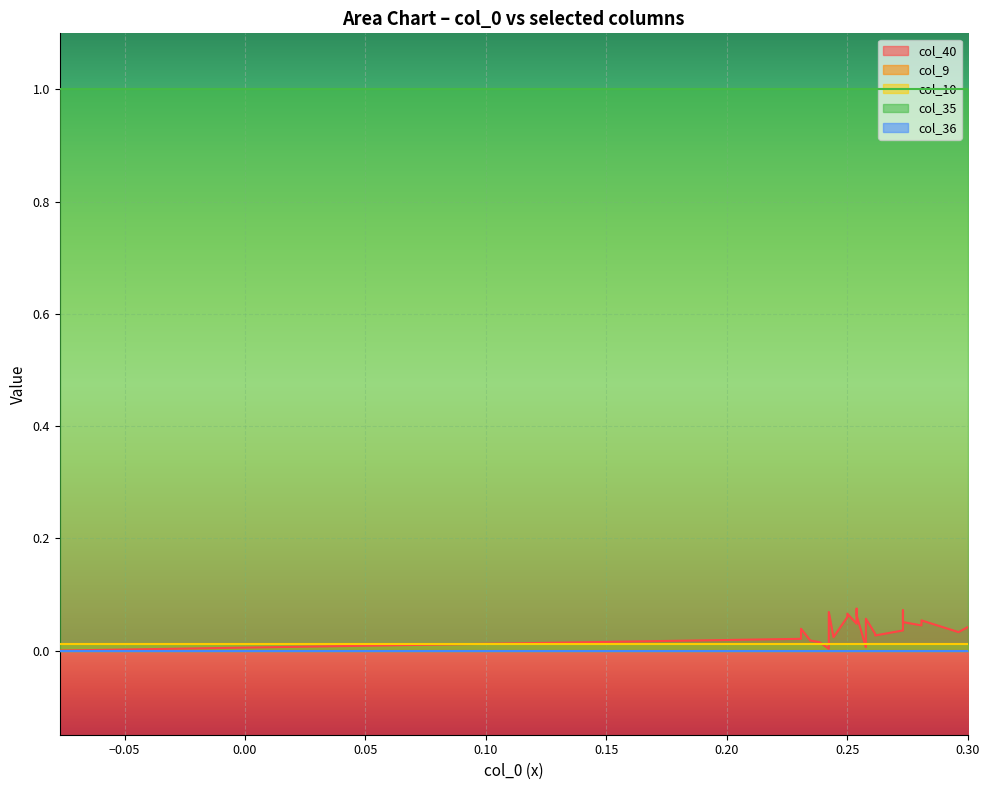

Reading left to right, what are all the values shown in this chart?

col_40: 0=0.0	1=0.0	2=0.0	3=0.0	4=0.0	5=0.0	6=0.0	7=0.0	8=0.0	9=0.0	10=0.0	11=0.0	12=0.0	13=0.0	14=0.0	15=0.0	16=0.0	17=0.1	18=0.1	19=0.1	20=0.1	21=0.1	22=0.1	23=0.1	24=0.1	25=0.1
col_9: 0=0.0	1=0.0	2=0.0	3=0.0	4=0.0	5=0.0	6=0.0	7=0.0	8=0.0	9=0.0	10=0.0	11=0.0	12=0.0	13=0.0	14=0.0	15=0.0	16=0.0	17=0.0	18=0.0	19=0.0	20=0.0	21=0.0	22=0.0	23=0.0	24=0.0	25=0.0
col_10: 0=0.0	1=0.0	2=0.0	3=0.0	4=0.0	5=0.0	6=0.0	7=0.0	8=0.0	9=0.0	10=0.0	11=0.0	12=0.0	13=0.0	14=0.0	15=0.0	16=0.0	17=0.0	18=0.0	19=0.0	20=0.0	21=0.0	22=0.0	23=0.0	24=0.0	25=0.0
col_35: 0=1.0	1=1.0	2=1.0	3=1.0	4=1.0	5=1.0	6=1.0	7=1.0	8=1.0	9=1.0	10=1.0	11=1.0	12=1.0	13=1.0	14=1.0	15=1.0	16=1.0	17=1.0	18=1.0	19=1.0	20=1.0	21=1.0	22=1.0	23=1.0	24=1.0	25=1.0
col_36: 0=0.0	1=0.0	2=0.0	3=0.0	4=0.0	5=0.0	6=0.0	7=0.0	8=0.0	9=0.0	10=0.0	11=0.0	12=0.0	13=0.0	14=0.0	15=0.0	16=0.0	17=0.0	18=0.0	19=0.0	20=0.0	21=0.0	22=0.0	23=0.0	24=0.0	25=0.0